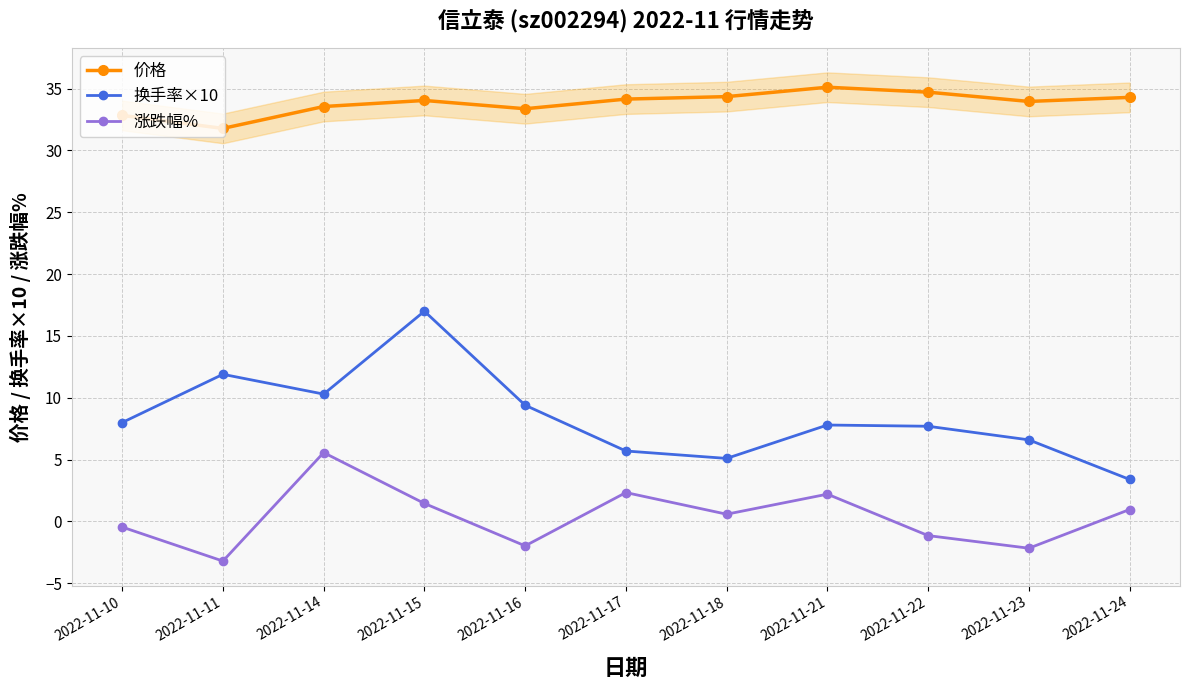

How many lines are shown in the chart?

3